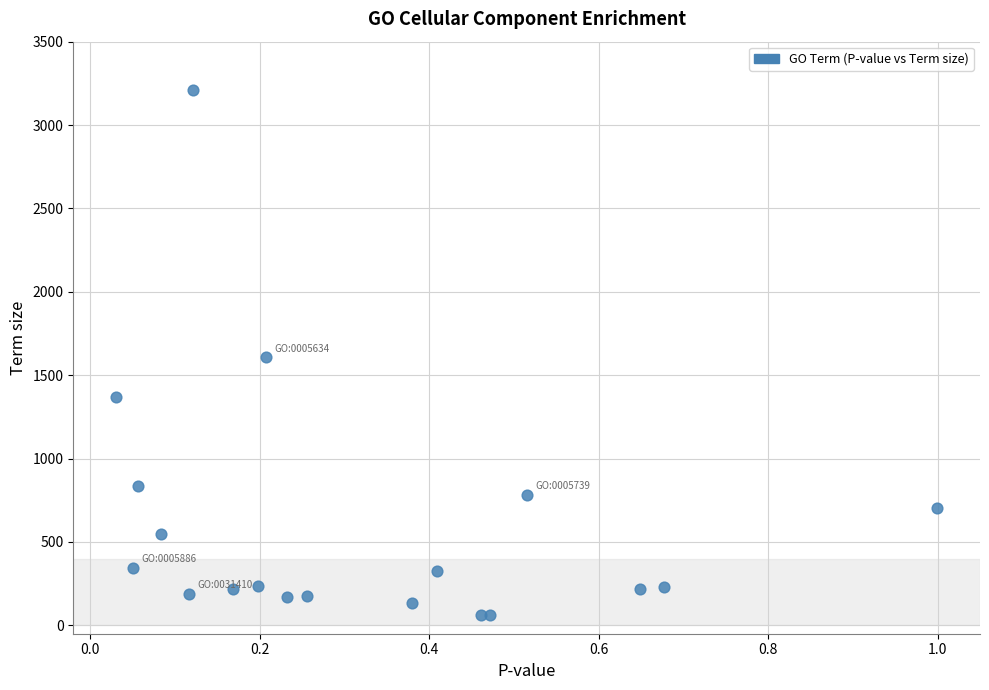

What is the range of Y values (max minus min)?

3146